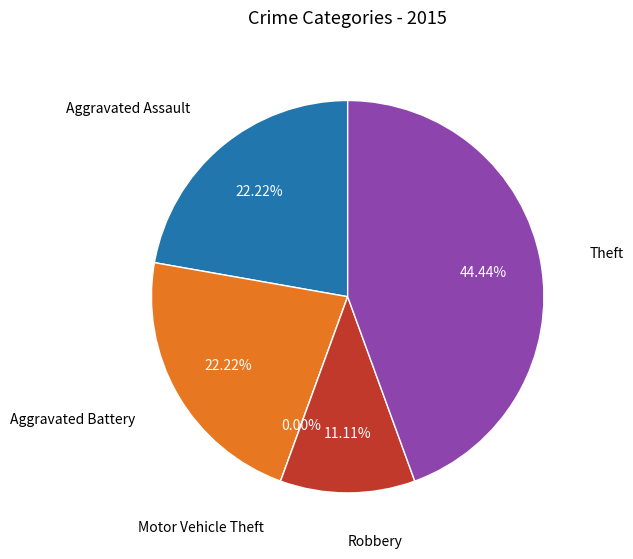

Does Robbery account for over 50% of the chart?

No